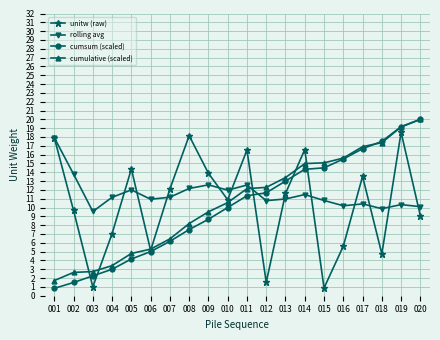

Is the value of cumsum (scaled) at 012 greater than the value of cumulative (scaled) at 009?

Yes